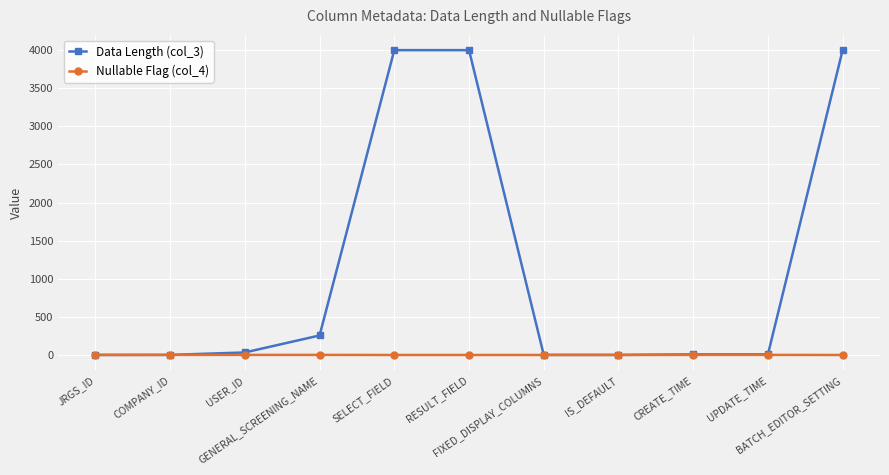

How many lines are shown in the chart?

2